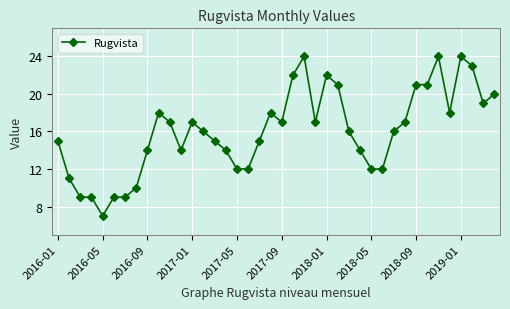

True or false: there are more than 0 points higher than both neighbors.

True